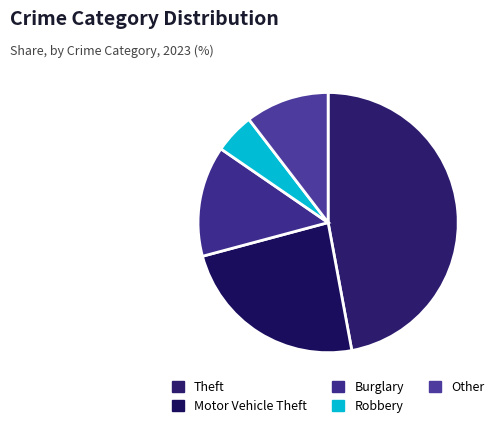

How many segments does this pie chart have?

5